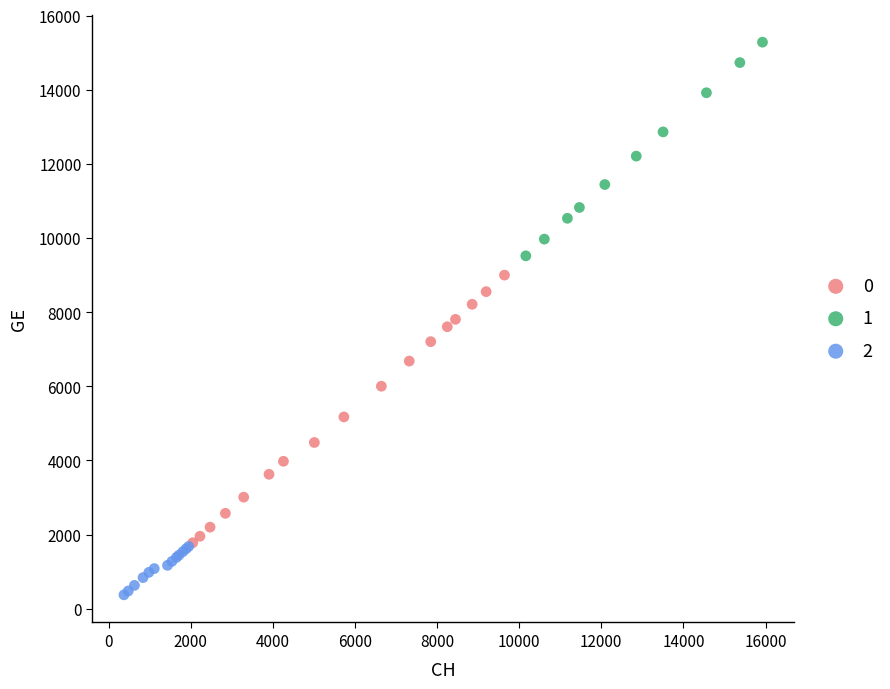

What are all the series names shown in the legend?

0, 1, 2